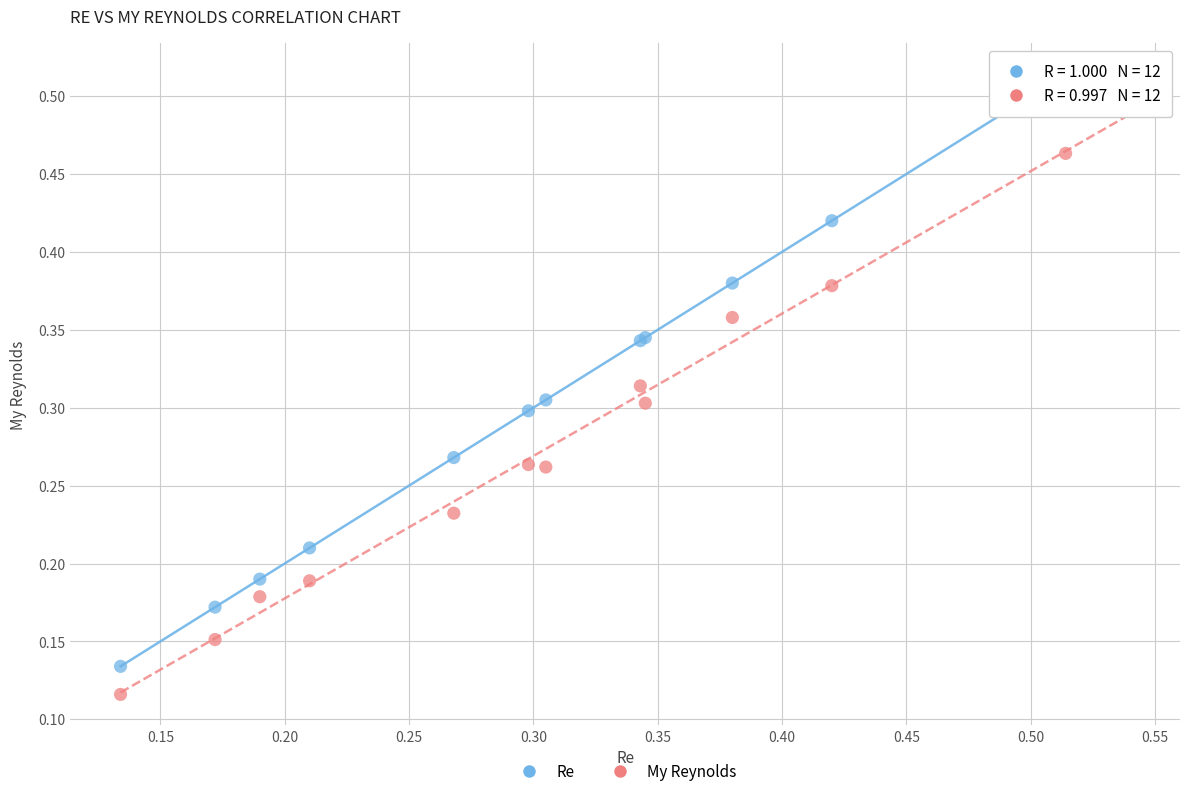

Which series has the largest Y range (max minus min)?

Re